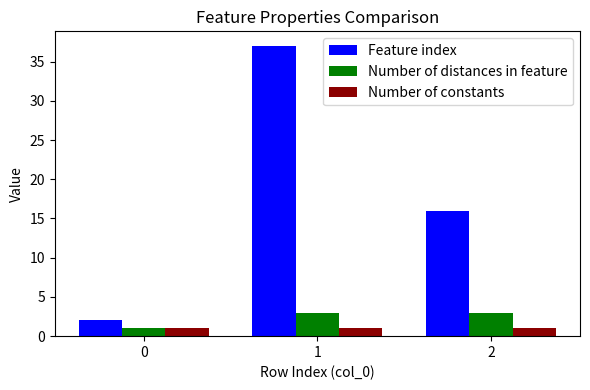

What is the total value across all series at 2?

20